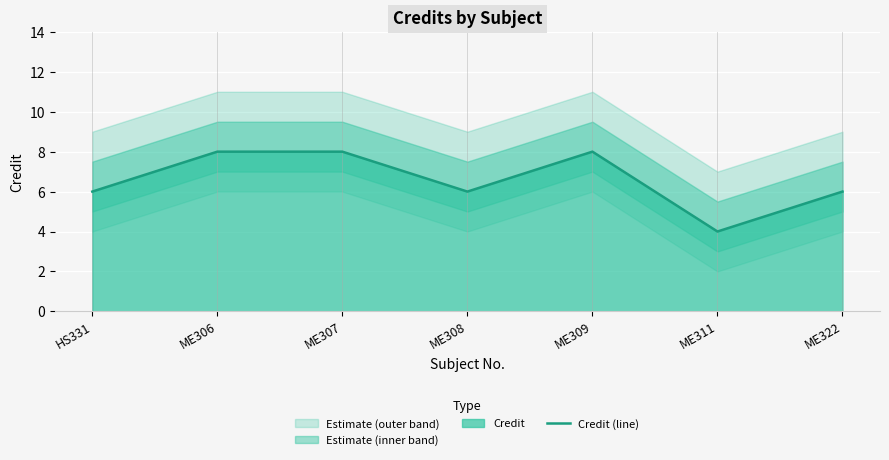

Where is the first local minimum?

ME308